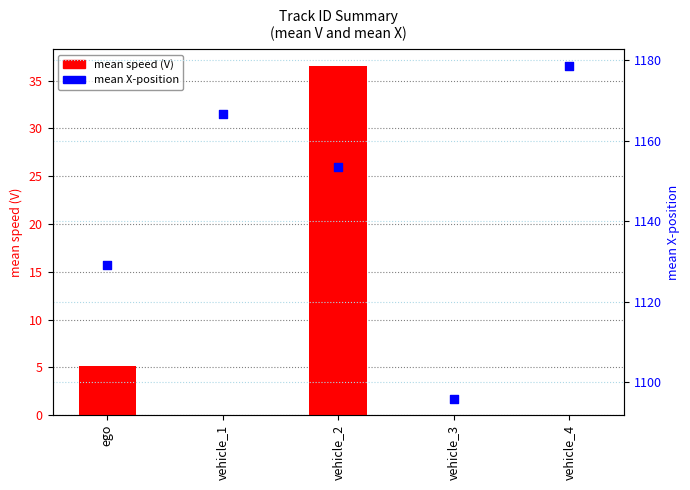

What is the total value across all series at vehicle_4?

1178.6